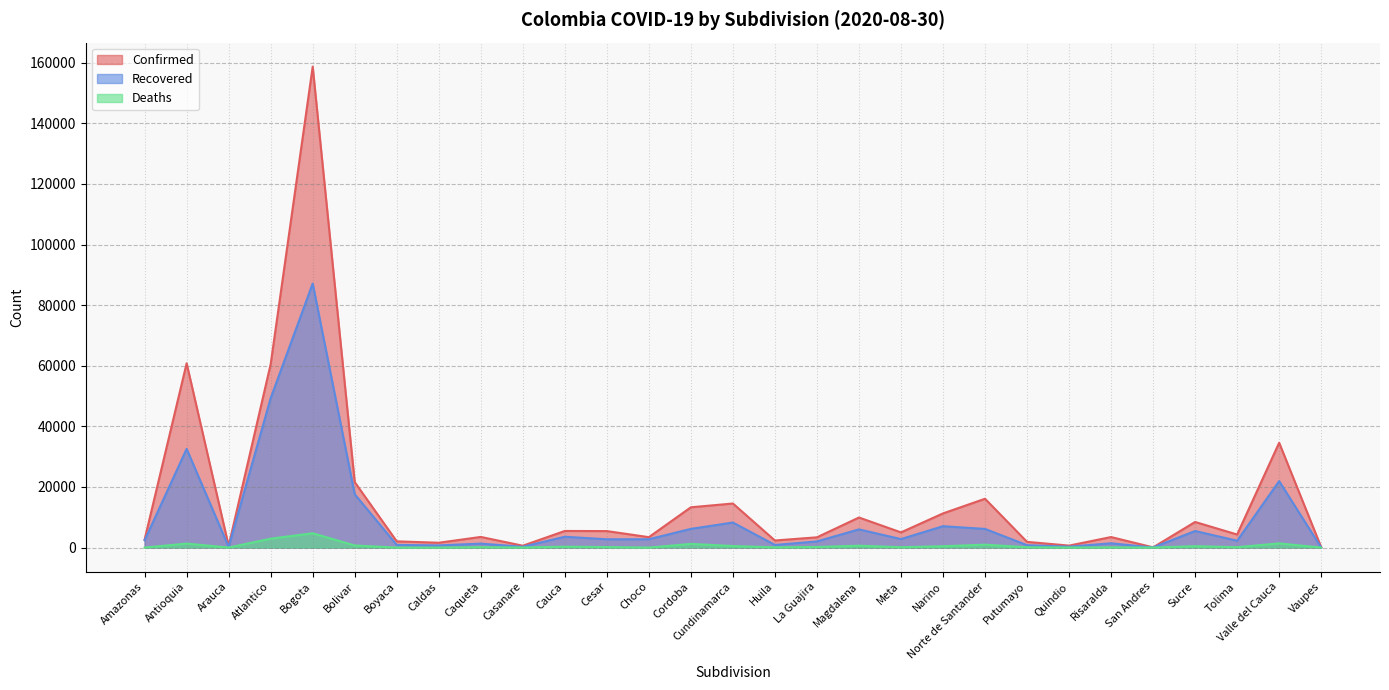

What is the difference between the second highest and minimum values in the Deaths series?

2934